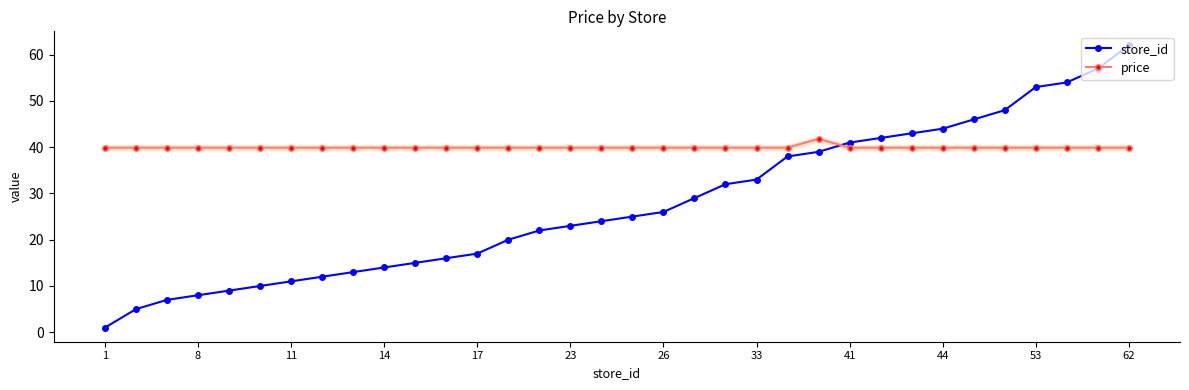

Which series has the largest total across all categories?

price